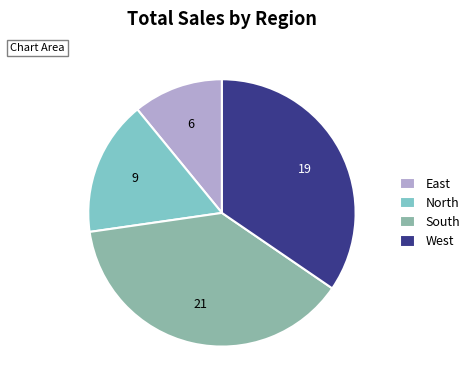

What is the smallest slice in the pie chart?

East